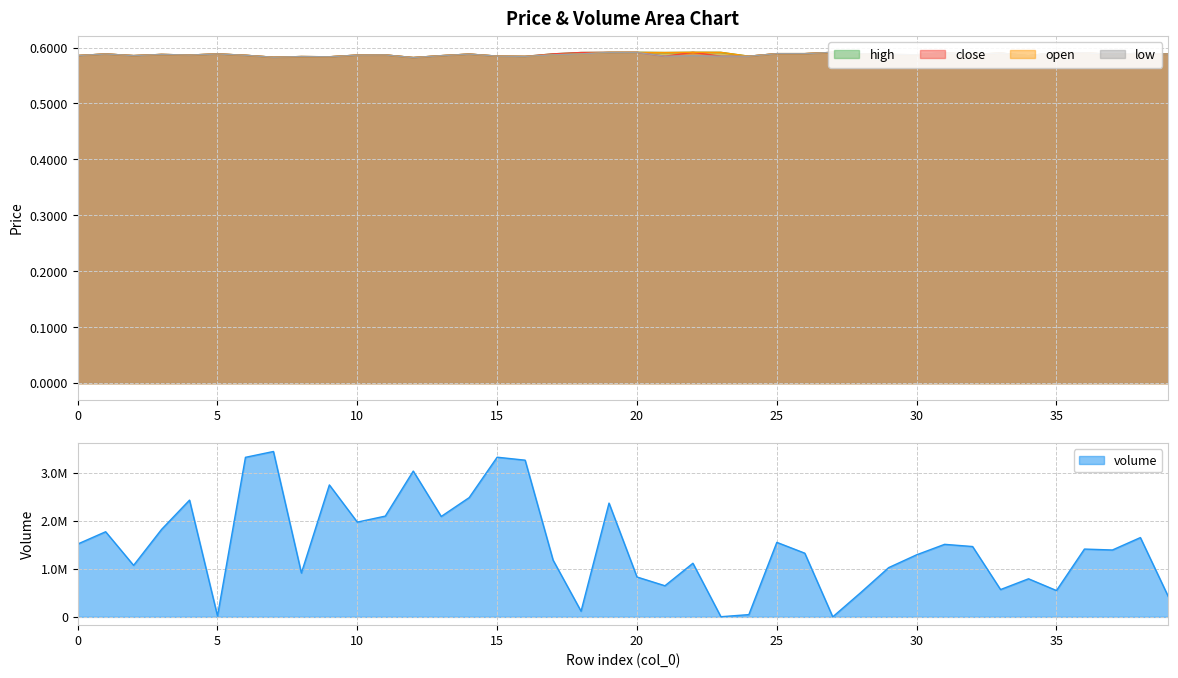

True or false: low and open intersect in this chart.

False